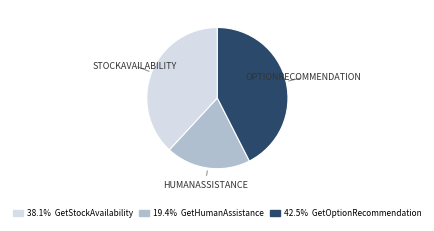

Does any single category account for the majority?

No